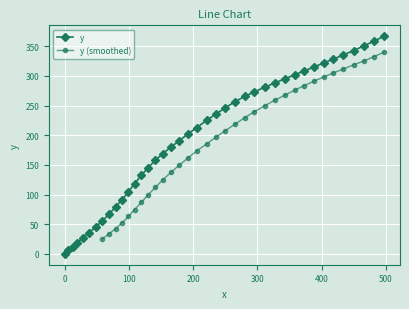

Reading left to right, transcribe all the data shown in this chart.

0.0	5.9	12.1	19.1	26.7	35.2	45.1	55.5	66.5	78.9	91.5	104.6	118.2	132.3	144.9	157.7	168.8	180.0	190.8	202.4	212.9	224.9	235.7	246.3	256.6	265.2	273.2	280.7	288.1	295.2	301.7	308.4	314.9	321.6	328.1	335.3	342.6	350.9	358.7	366.8